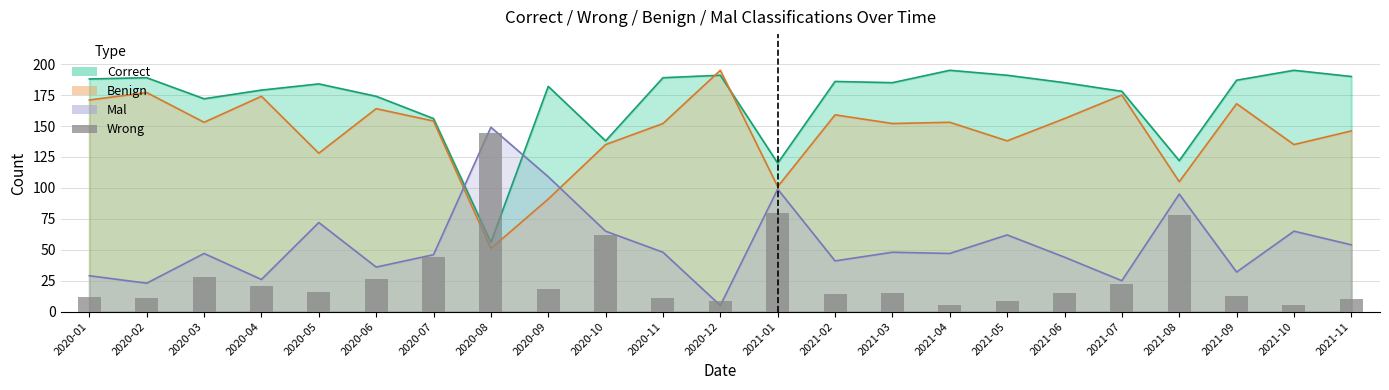

What is the value of the 23rd bar from the left?

10